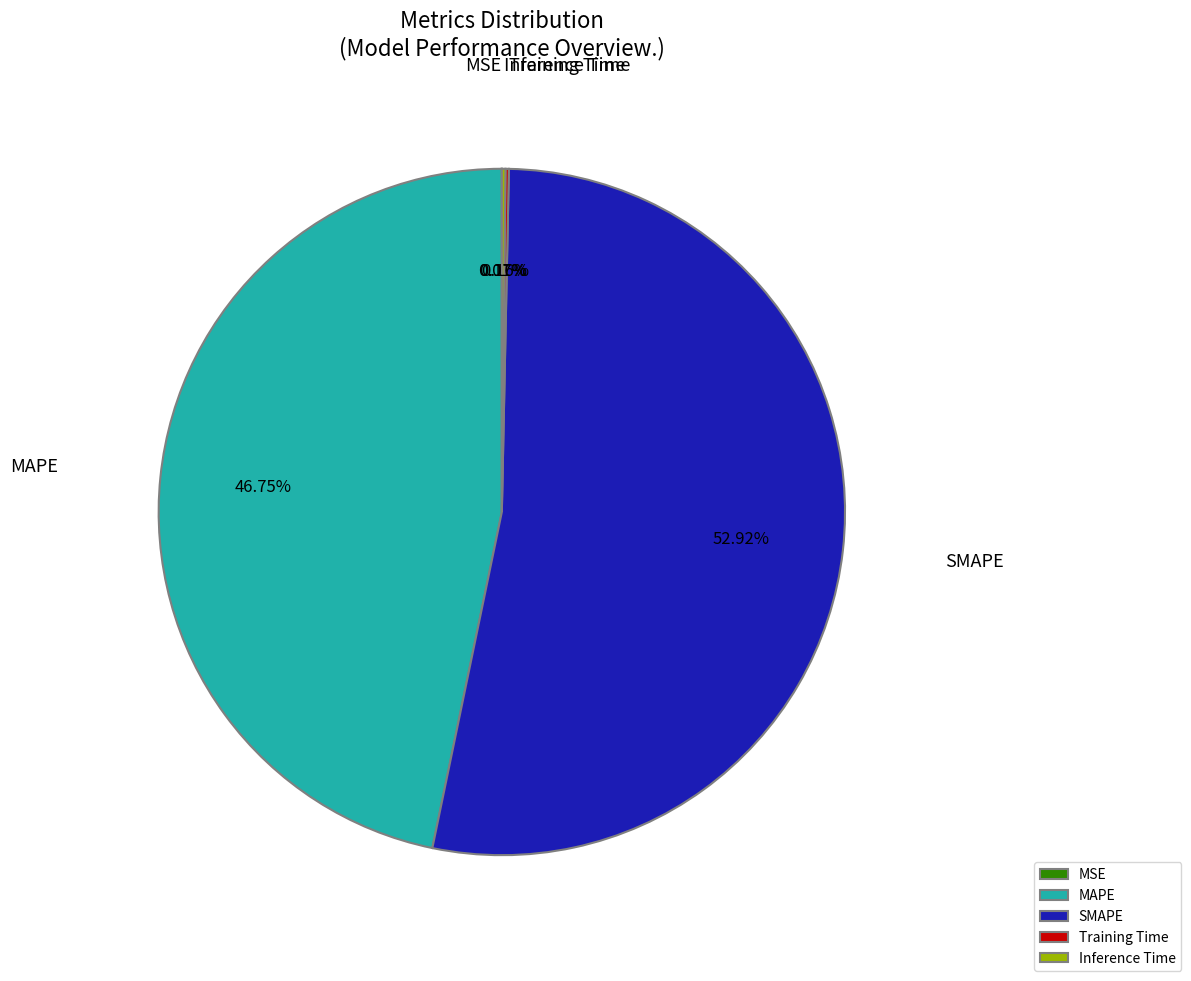

Is SMAPE the majority of the pie?

Yes